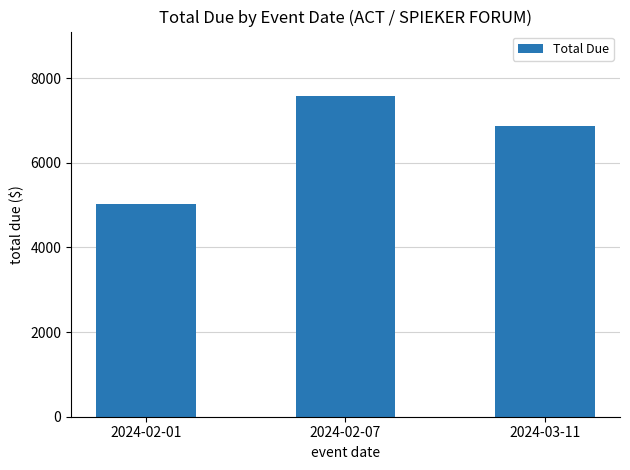

True or false: the data shows 1936.2 at 2024-03-11.

False